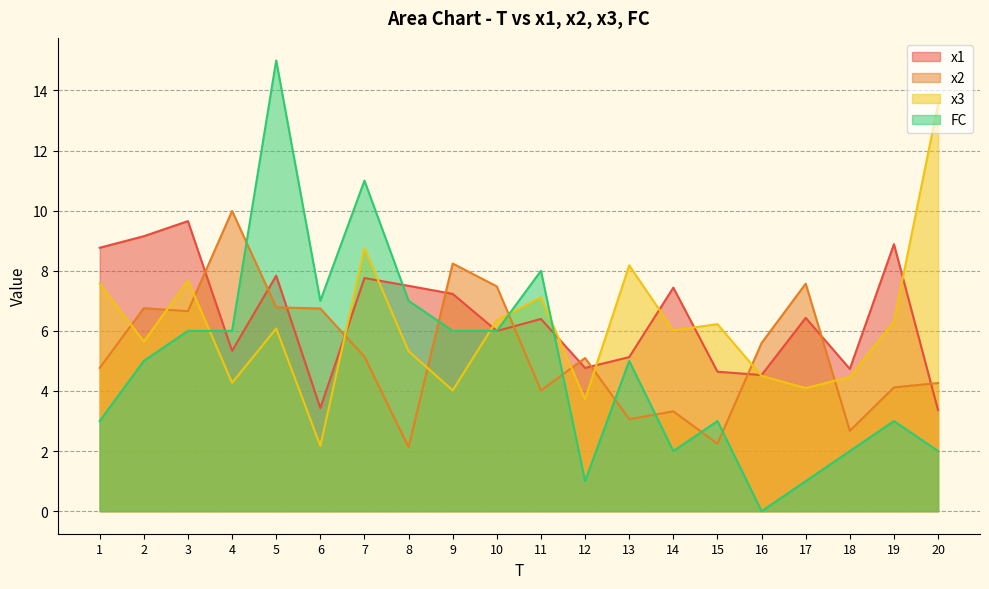

How many series are shown in this chart?

4